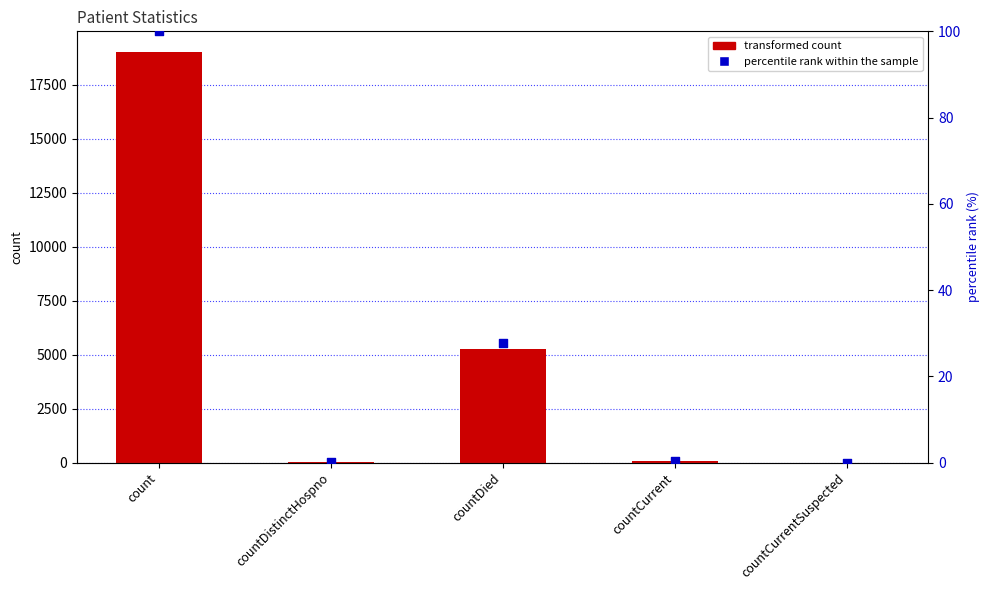

What is the total value across all series at countDistinctHospno?

35.2